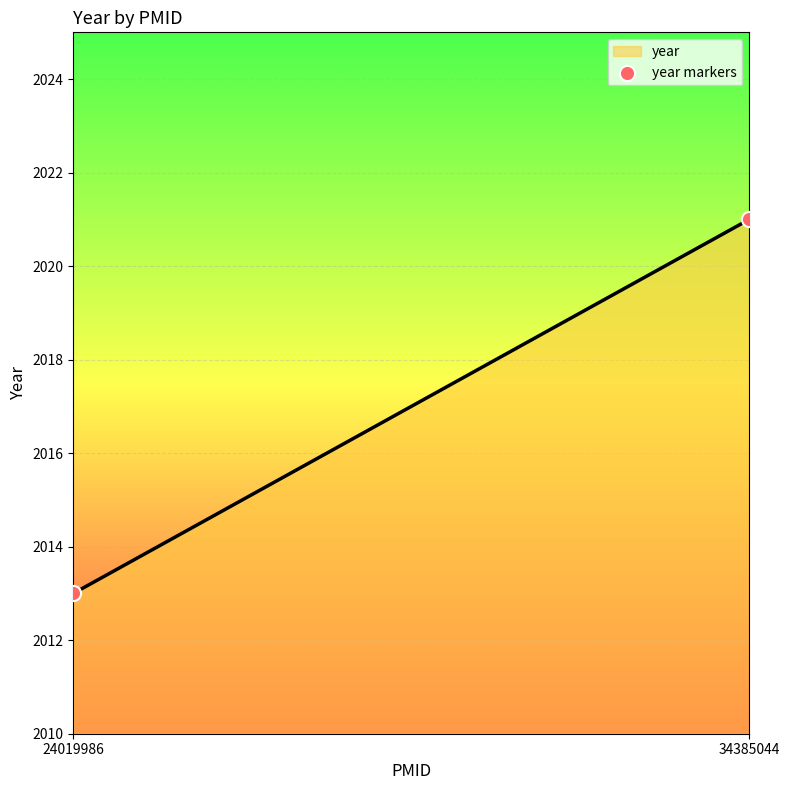

What is the range of Y values (max minus min)?

8